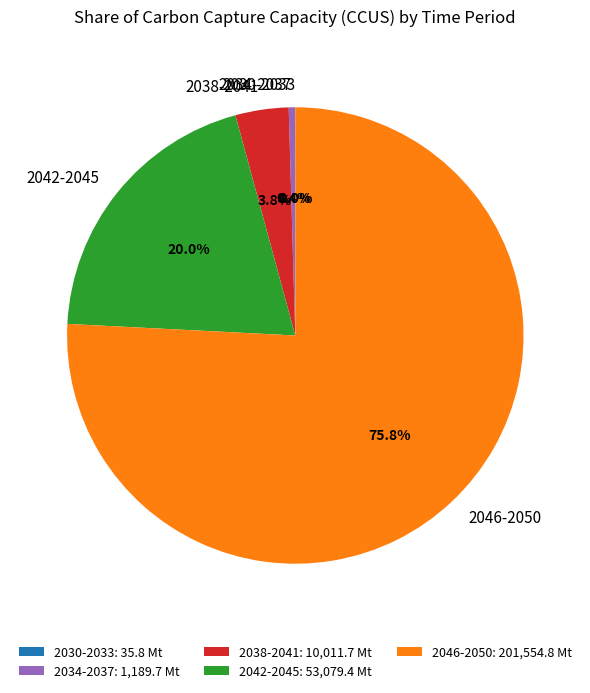

Is the sum of 2042-2045 and 2046-2050 greater than half?

Yes